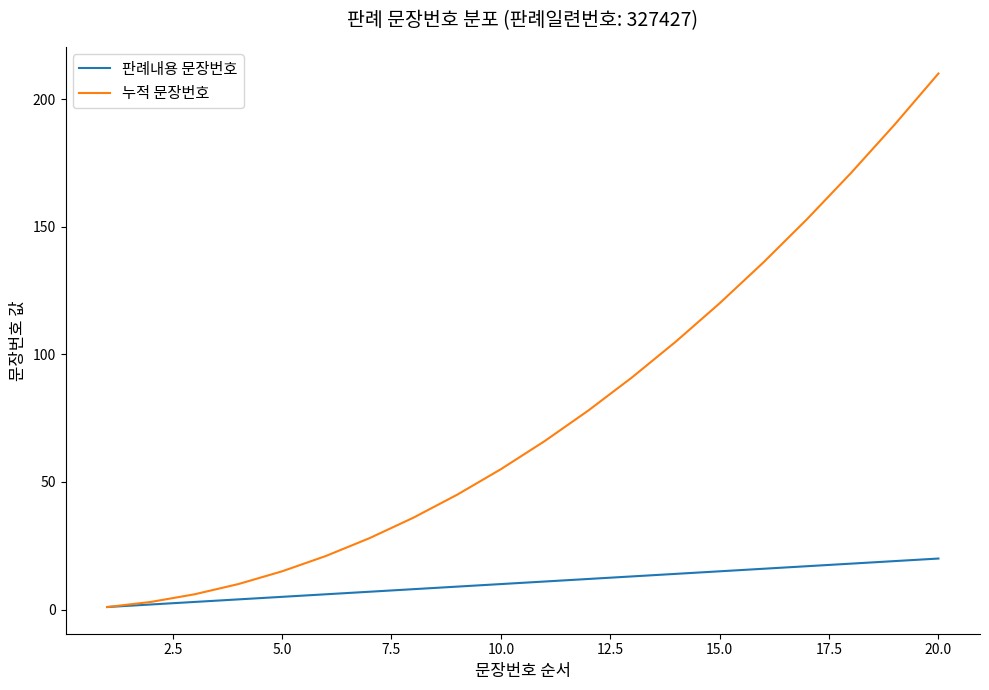

List the series in order of their overall mean, highest first.

누적 문장번호, 판례내용 문장번호